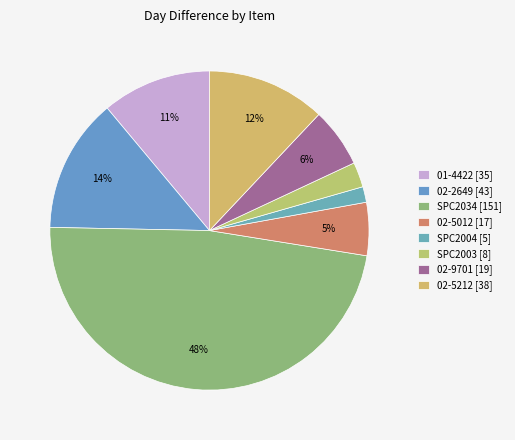

How many slices are in this pie chart?

8